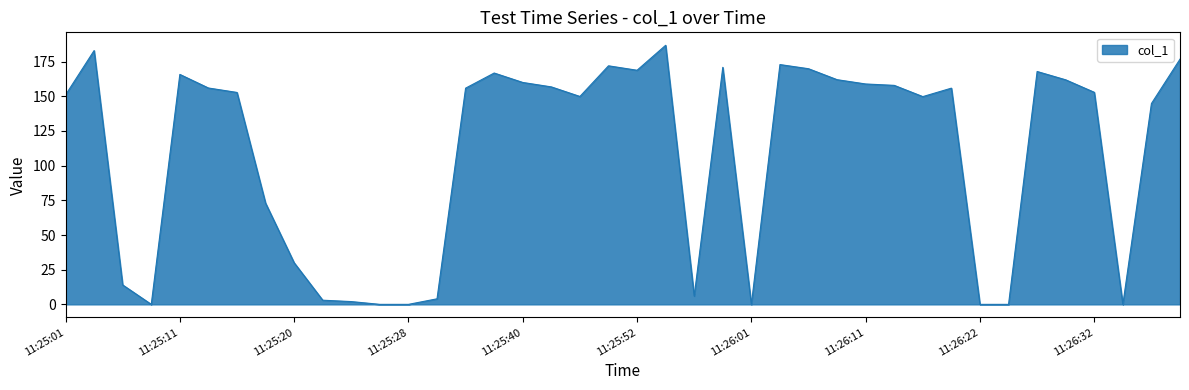

What is the greatest value displayed?

186.8